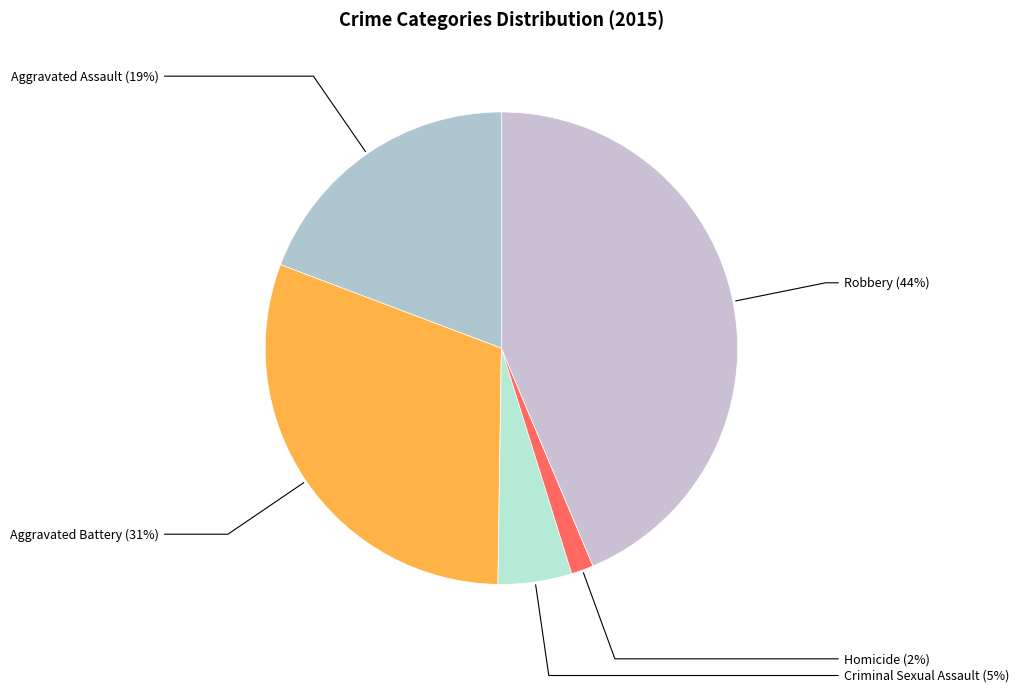

Between Aggravated Battery and Robbery, which is larger?

Robbery